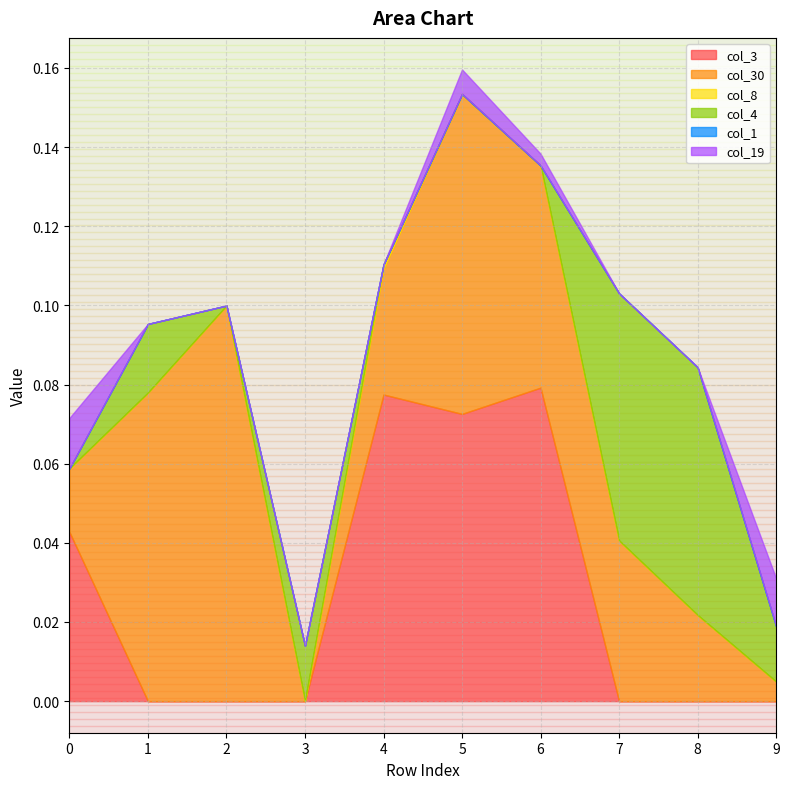

How many intersections are there between col_8 and col_4?

1